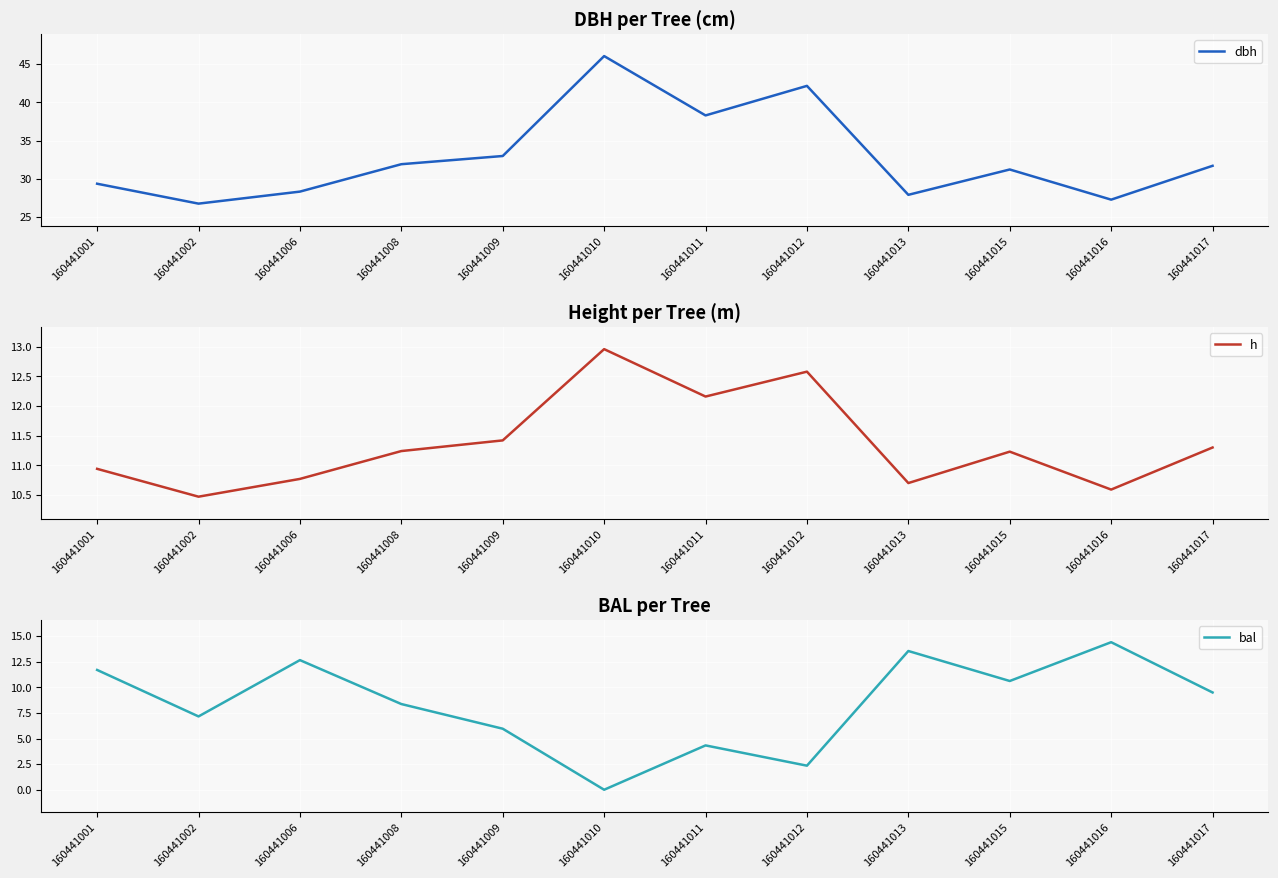

Reading right to left, extract all data points from this chart.

dbh: 160441017=31.7	160441016=27.3	160441015=31.2	160441013=27.9	160441012=42.1	160441011=38.3	160441010=46.0	160441009=33.0	160441008=31.9	160441006=28.3	160441002=26.8	160441001=29.4
h: 160441017=11.3	160441016=10.6	160441015=11.2	160441013=10.7	160441012=12.6	160441011=12.2	160441010=13.0	160441009=11.4	160441008=11.2	160441006=10.8	160441002=10.5	160441001=10.9
bal: 160441017=9.5	160441016=14.4	160441015=10.6	160441013=13.6	160441012=2.4	160441011=4.3	160441010=0.0	160441009=6.0	160441008=8.4	160441006=12.7	160441002=7.2	160441001=11.7